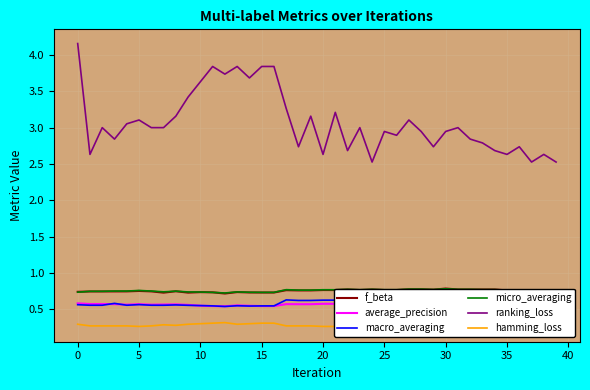

After their last crossing, which series has the higher values: macro_averaging or average_precision?

macro_averaging